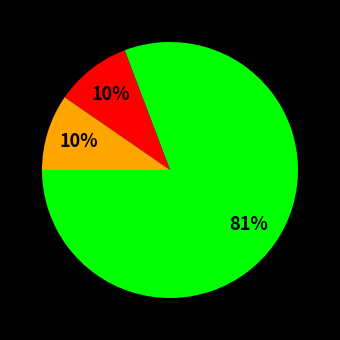

Is there a majority slice in this chart?

Yes